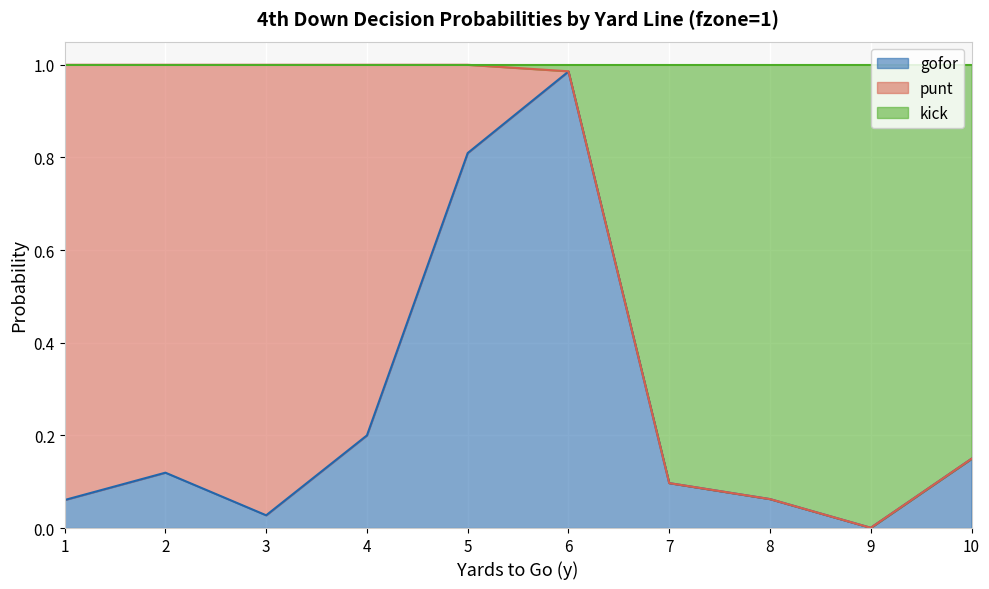

True or false: gofor has a value of 0.2 at 7.

False